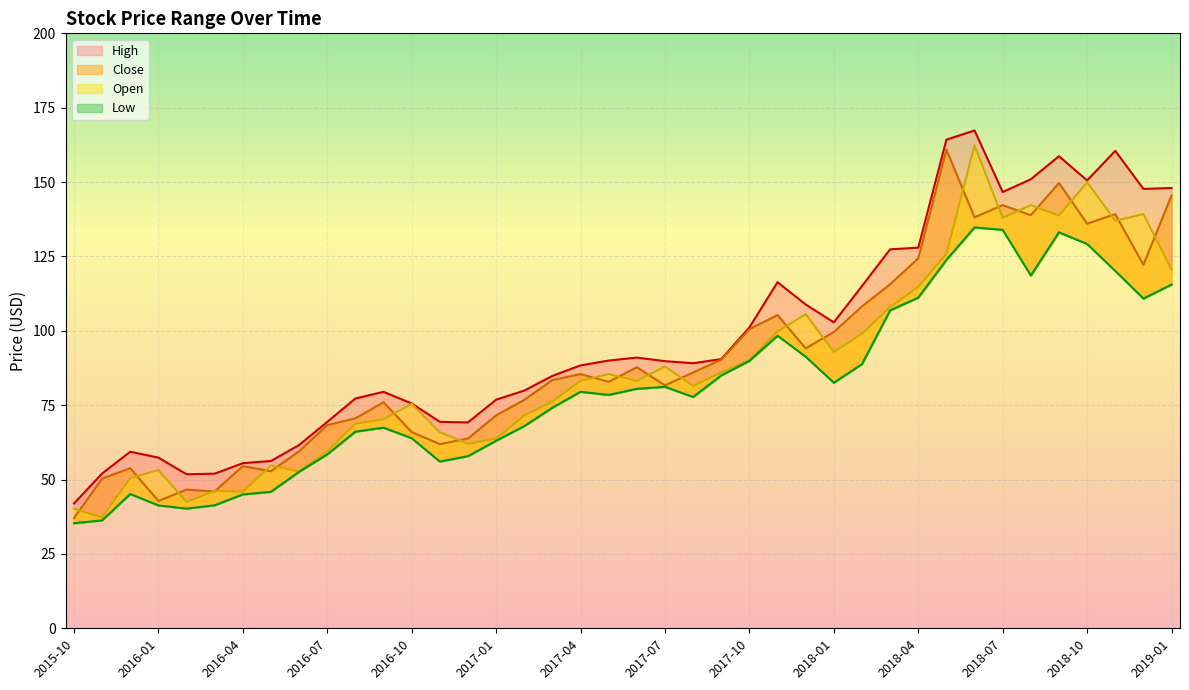

Rank the series by their average value, from lowest to highest.

Low, Open, Close, High